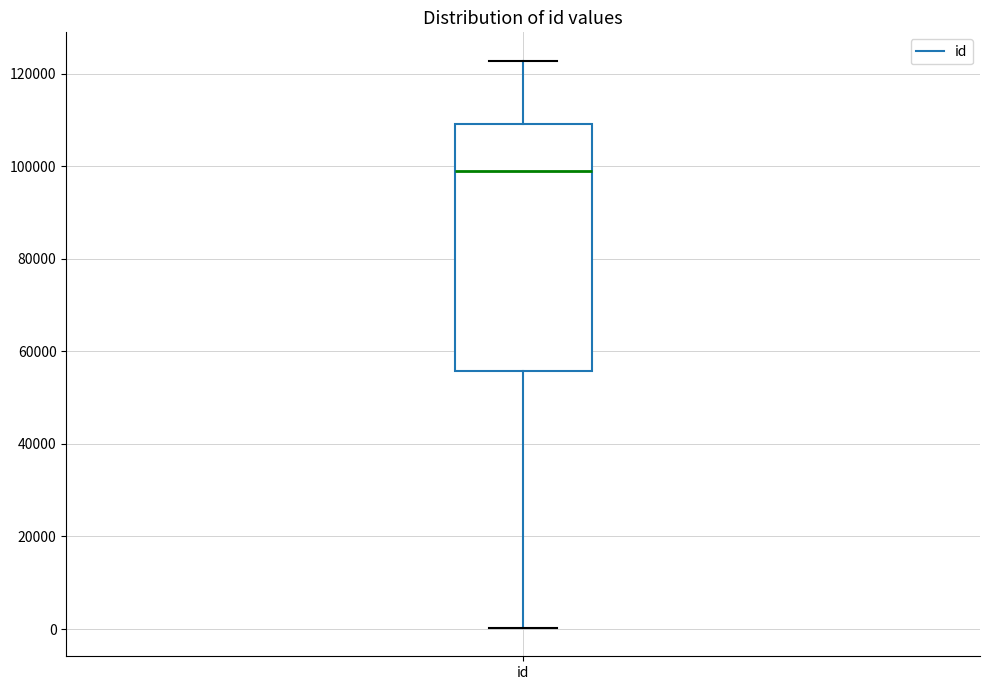

Where does the lower whisker of the box for id end on the y-axis? The values are not printed on the chart, so give them approximately, as read against the axis.

0